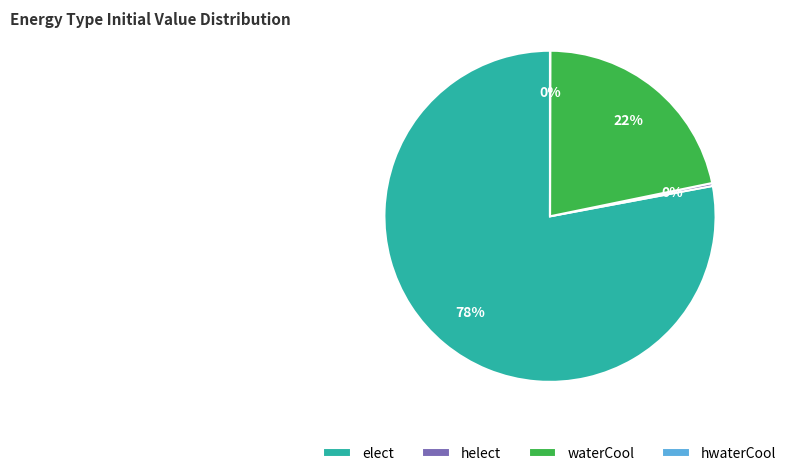

To the nearest percent, what is the combined percentage of elect and waterCool?

100%